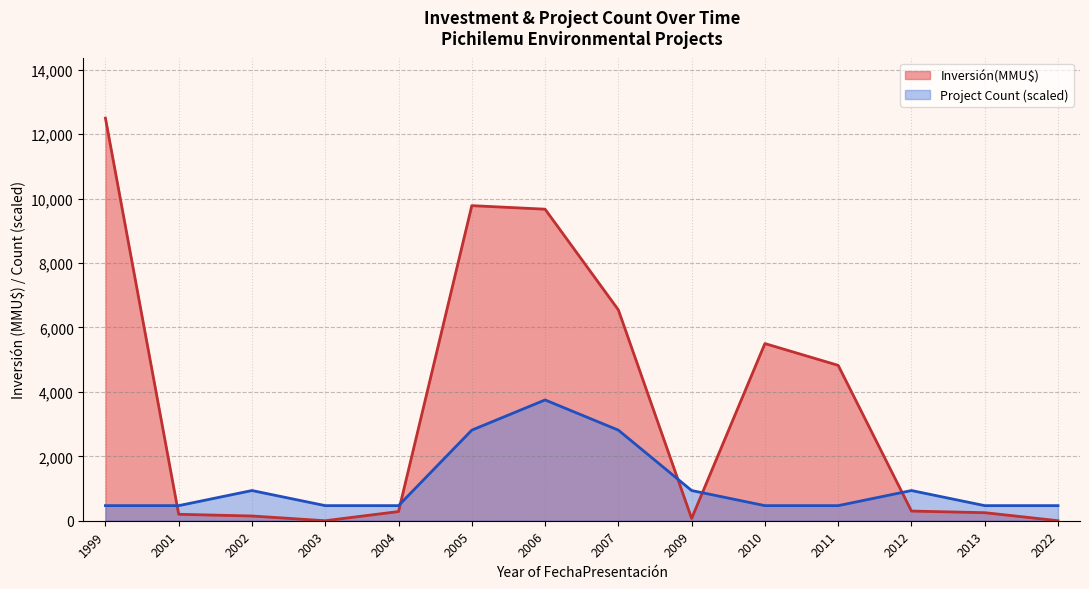

Is it true that Project Count (scaled) equals 937.5 at 2012?

True